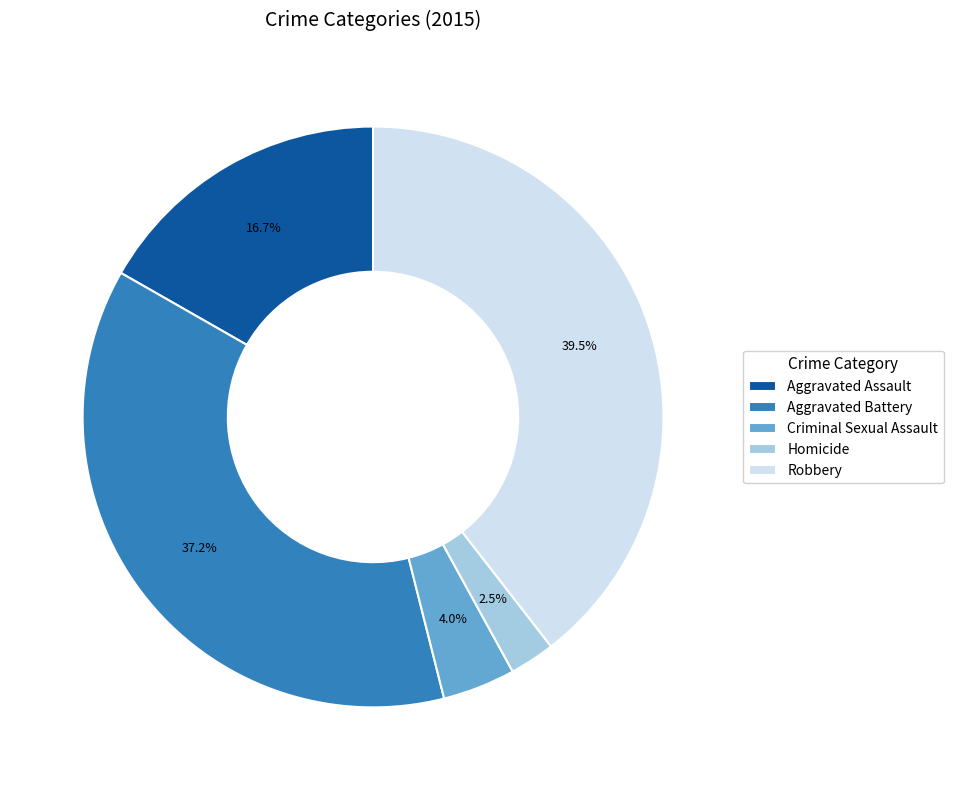

To the nearest percent, what is the combined percentage of Robbery and Criminal Sexual Assault?

44%